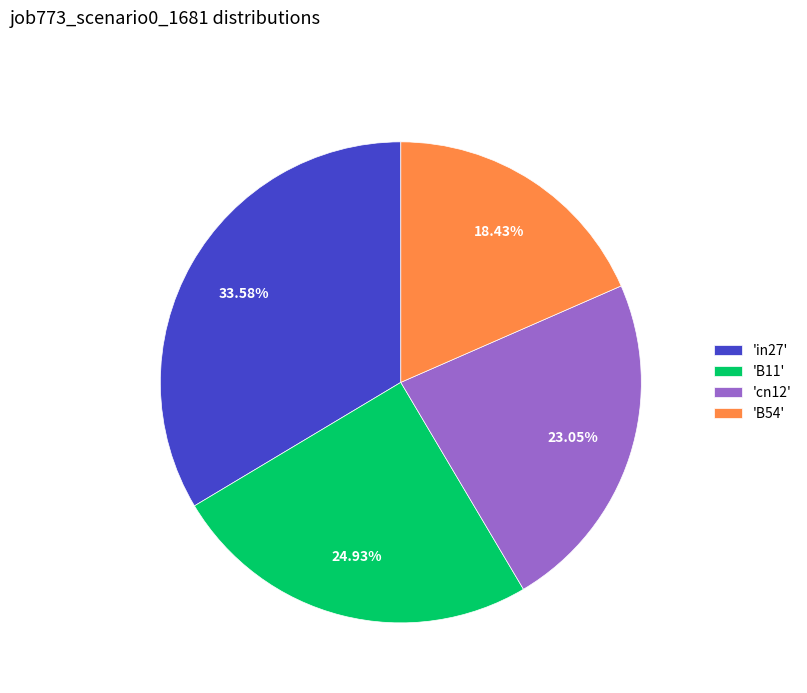

What is the smallest slice in the pie chart?

'B54'